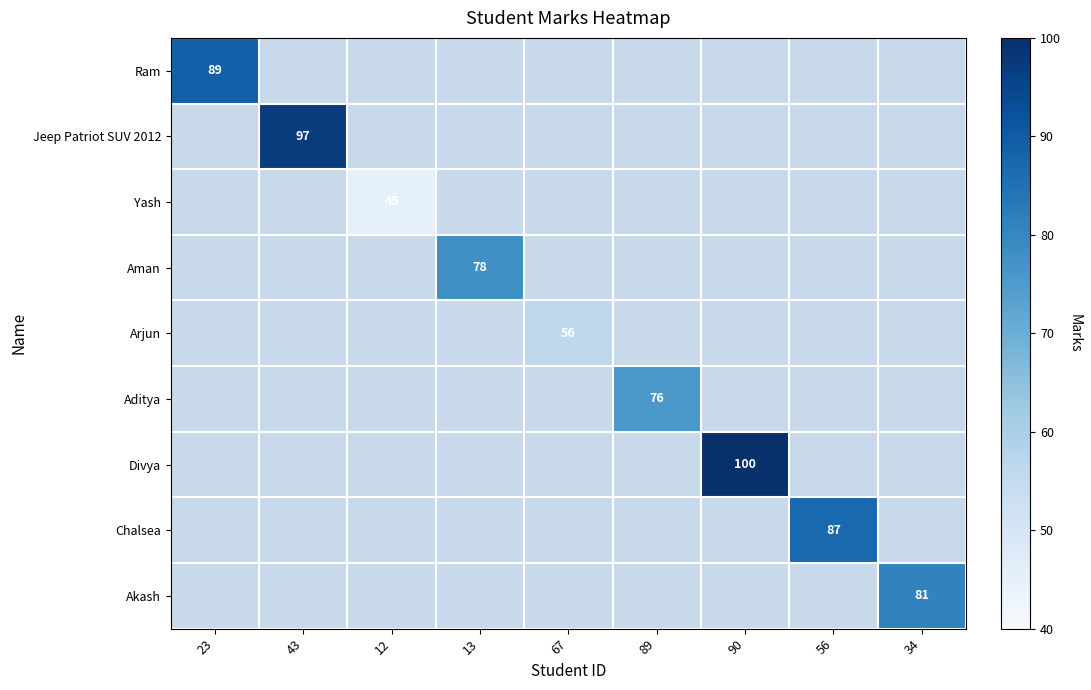

Is it true that Divya equals 100 at 90?

True